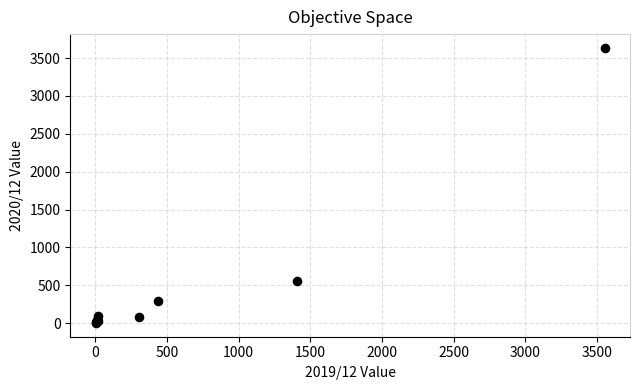

What Y value in the scatter plot is closest to 1818?

555.0